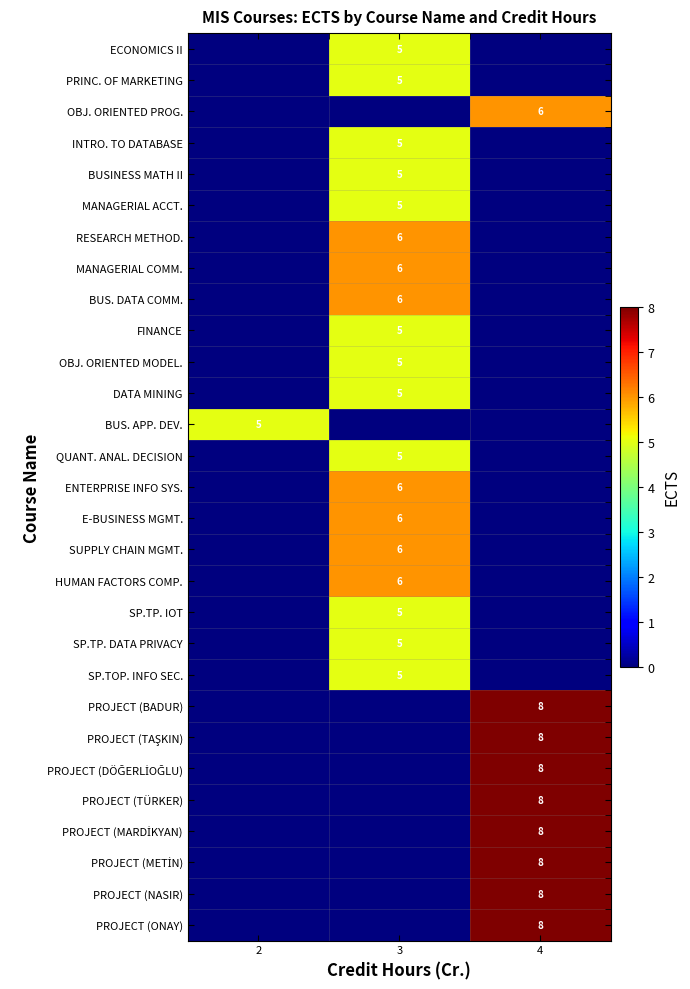

At which category does the chart reach its peak across all series?

4